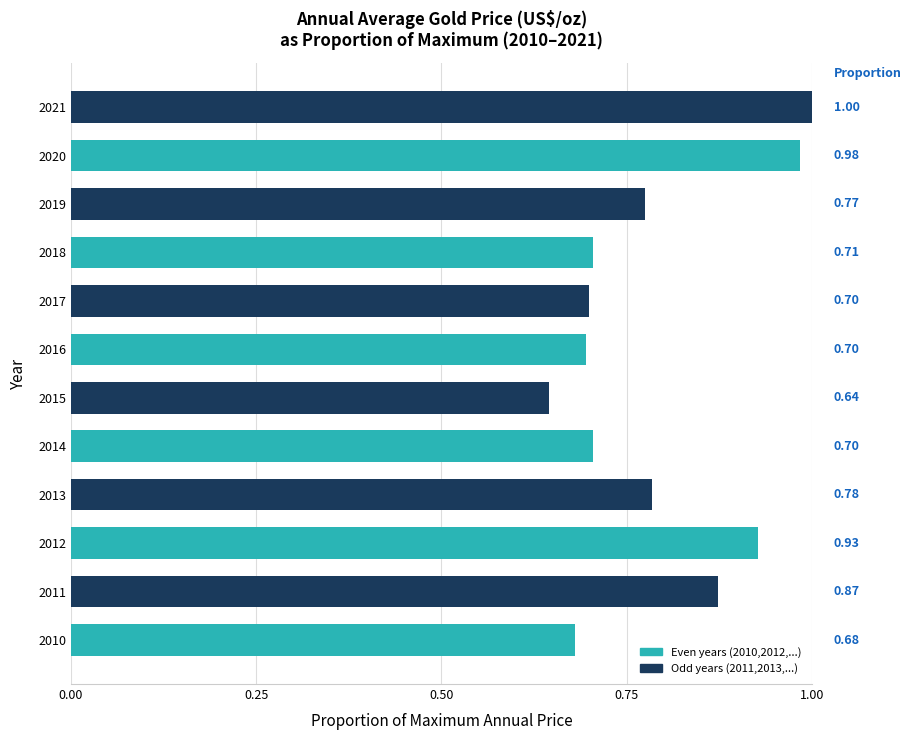

Where is the data nearest to the value 0?

2015